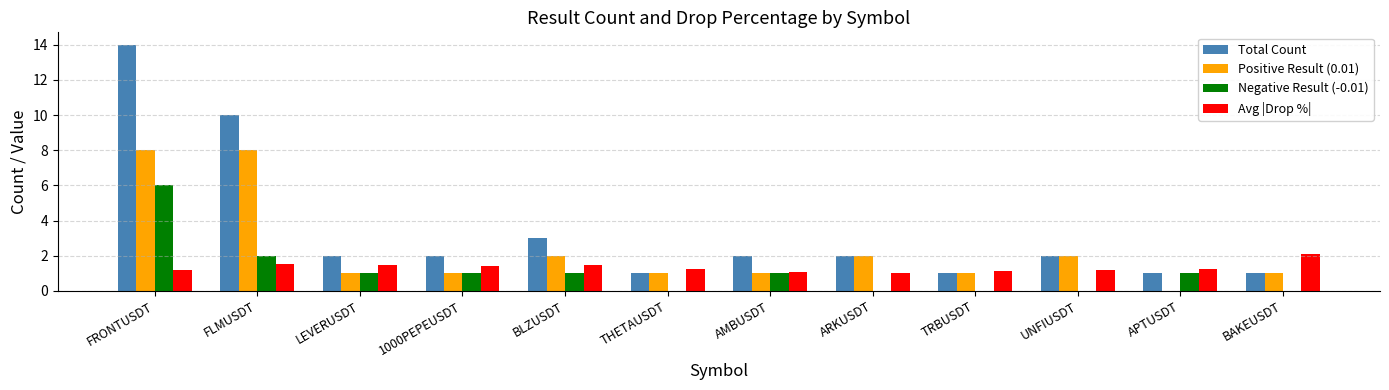

Where does the Total Count series first go above 2?

FRONTUSDT